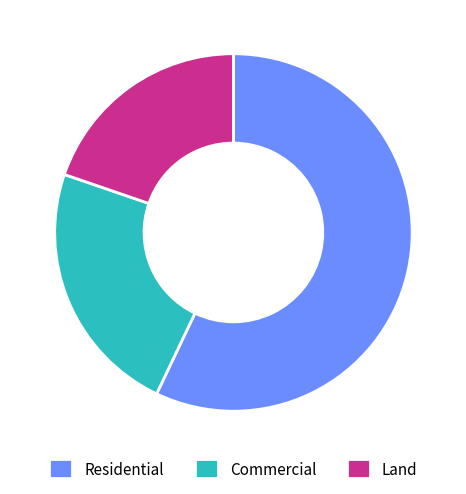

Between Land and Residential, which is larger?

Residential